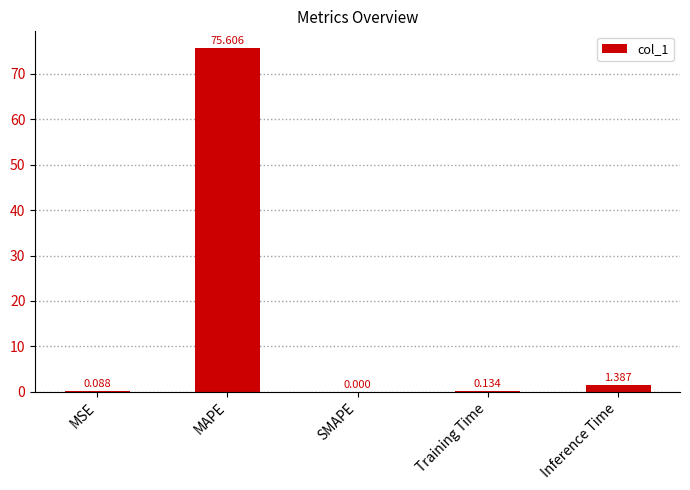

At which label is the value closest to 37?

Inference Time